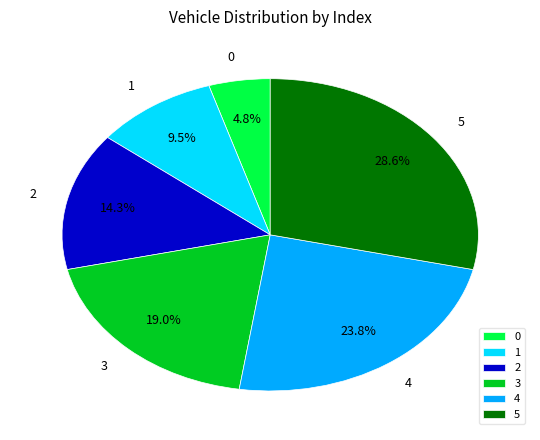

How many slices are in this pie chart?

6